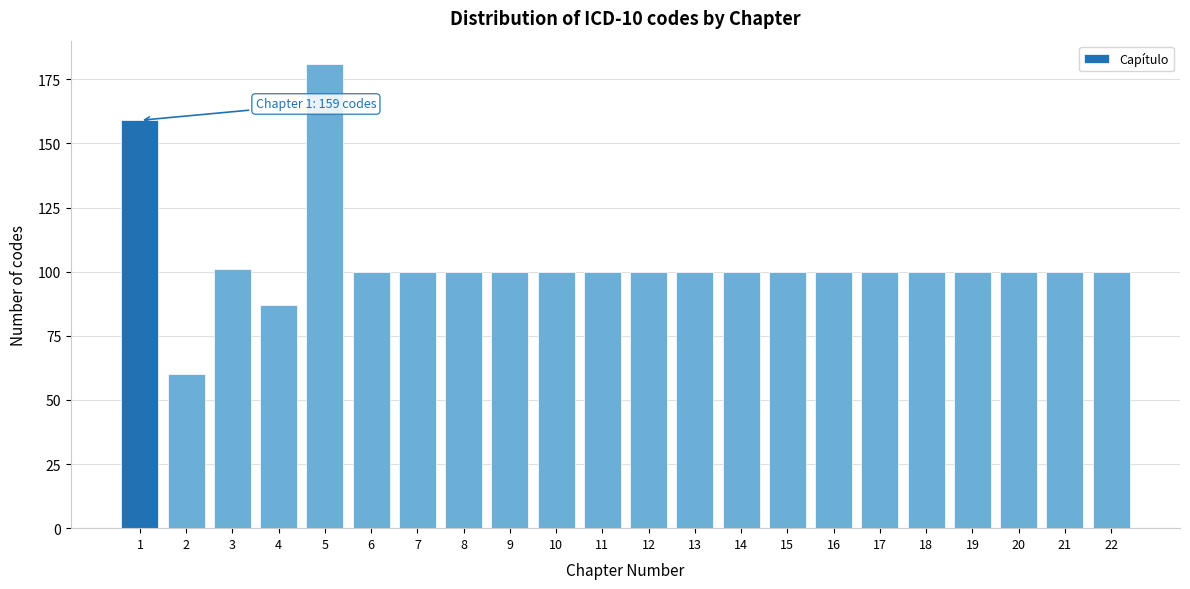

Reading left to right, list all the values displayed in this chart.

159	60	101	87	181	100	100	100	100	100	100	100	100	100	100	100	100	100	100	100	100	100